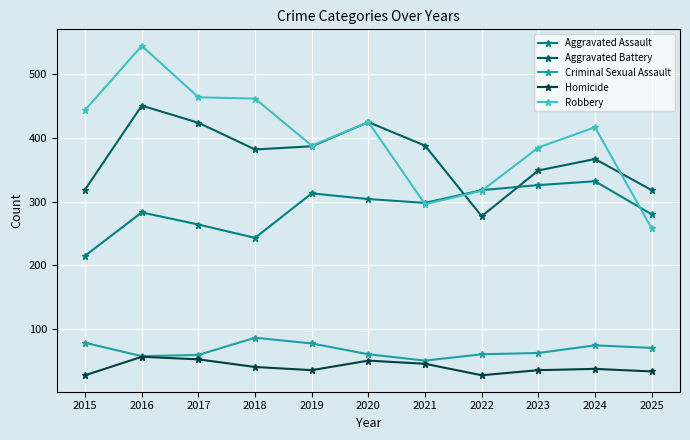

What are all the series names shown in the legend?

Aggravated Assault, Aggravated Battery, Criminal Sexual Assault, Homicide, Robbery